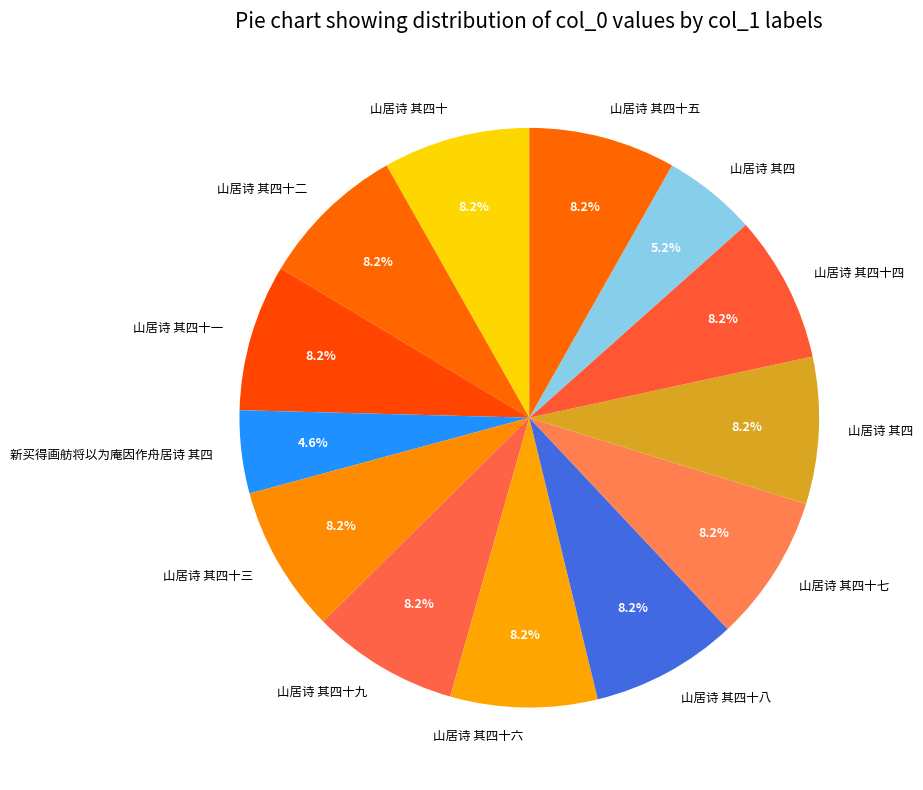

Rank the categories by value from lowest to highest.

新买得画舫将以为庵因作舟居诗 其四, 山居诗 其四, 山居诗 其四十七, 山居诗 其四十, 山居诗 其四十二, 山居诗 其四十九, 山居诗 其四十五, 山居诗 其四十三, 山居诗 其四, 山居诗 其四十八, 山居诗 其四十一, 山居诗 其四十六, 山居诗 其四十四